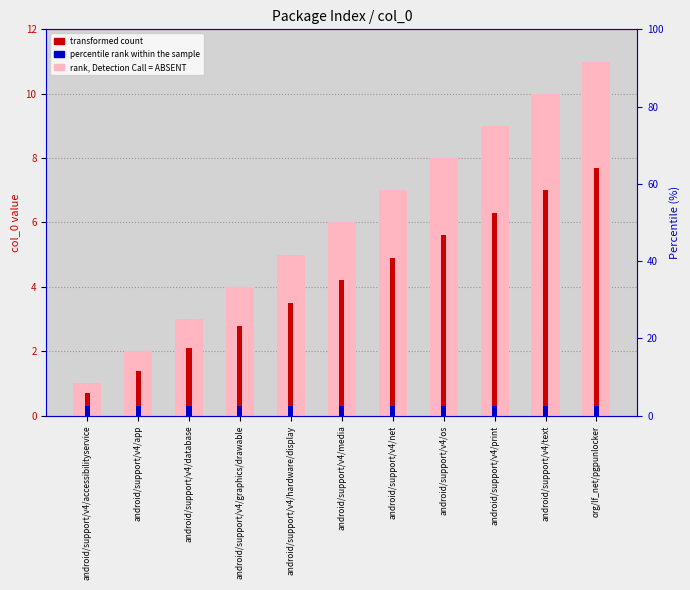

Reading left to right, extract all data points from this chart.

rank, Detection Call = ABSENT: android/support/v4/accessibilityservice=1.0	android/support/v4/app=2.0	android/support/v4/database=3.0	android/support/v4/graphics/drawable=4.0	android/support/v4/hardware/display=5.0	android/support/v4/media=6.0	android/support/v4/net=7.0	android/support/v4/os=8.0	android/support/v4/print=9.0	android/support/v4/text=10.0	org/lf_net/pgpunlocker=11.0
transformed count: android/support/v4/accessibilityservice=0.7	android/support/v4/app=1.4	android/support/v4/database=2.1	android/support/v4/graphics/drawable=2.8	android/support/v4/hardware/display=3.5	android/support/v4/media=4.2	android/support/v4/net=4.9	android/support/v4/os=5.6	android/support/v4/print=6.3	android/support/v4/text=7.0	org/lf_net/pgpunlocker=7.7
percentile rank within the sample: android/support/v4/accessibilityservice=0.3	android/support/v4/app=0.3	android/support/v4/database=0.3	android/support/v4/graphics/drawable=0.3	android/support/v4/hardware/display=0.3	android/support/v4/media=0.3	android/support/v4/net=0.3	android/support/v4/os=0.3	android/support/v4/print=0.3	android/support/v4/text=0.3	org/lf_net/pgpunlocker=0.3